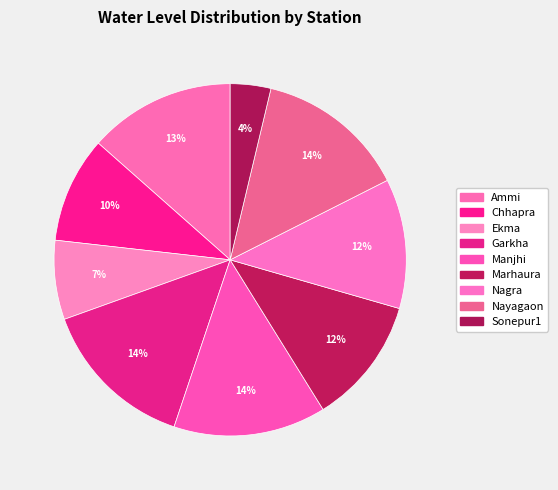

True or false: Ekma accounts for 7% of the total.

True